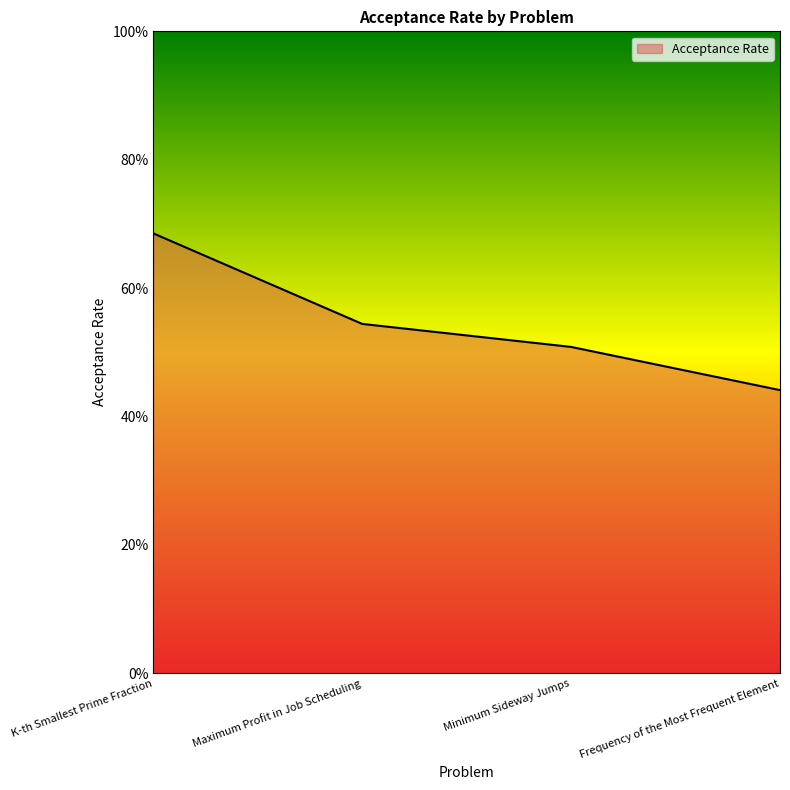

How many values are between 0 and 1?

4